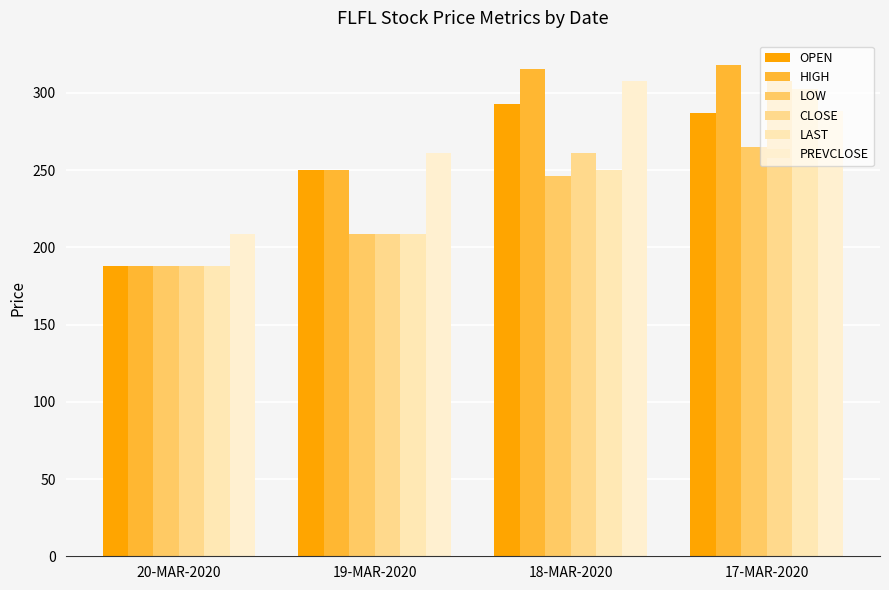

At which label is CLOSE closest to 247?

18-MAR-2020